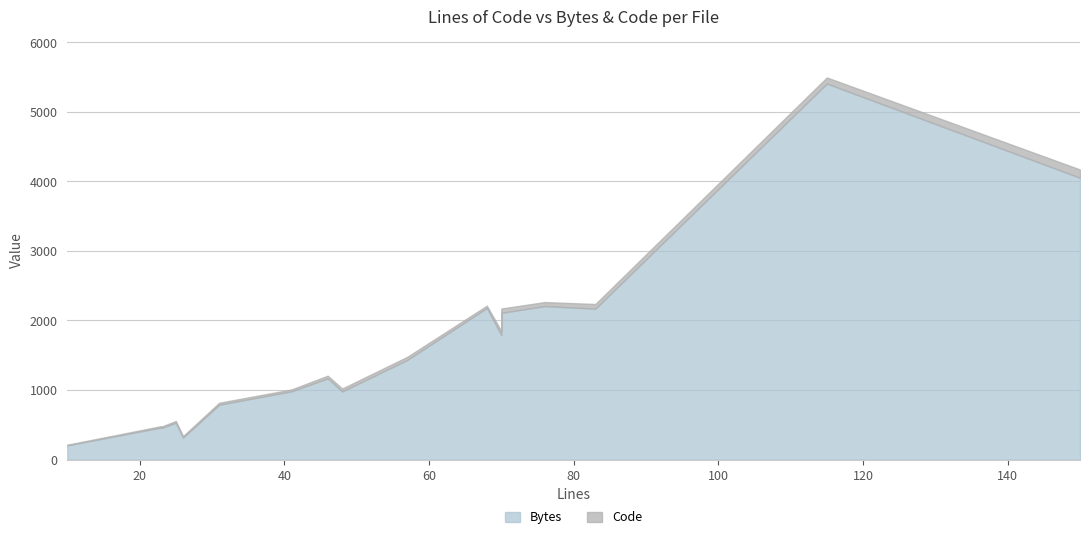

What is the difference between the maximum and second lowest values in the Bytes series?

5088